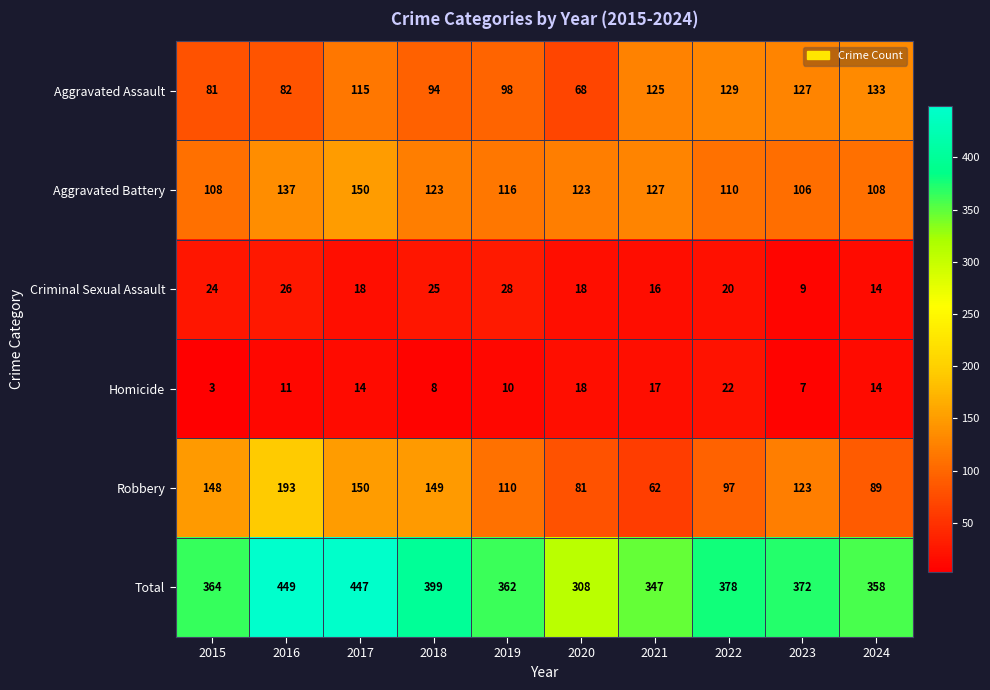

Which series has the largest range (max minus min)?

Total